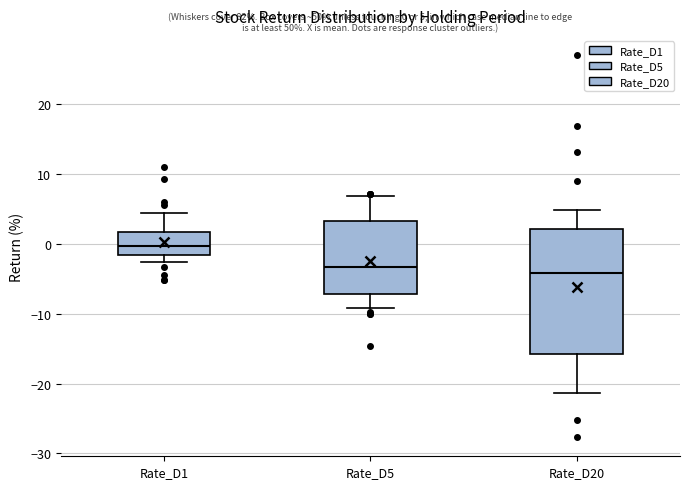

Which box's median line is the highest?

Rate_D1